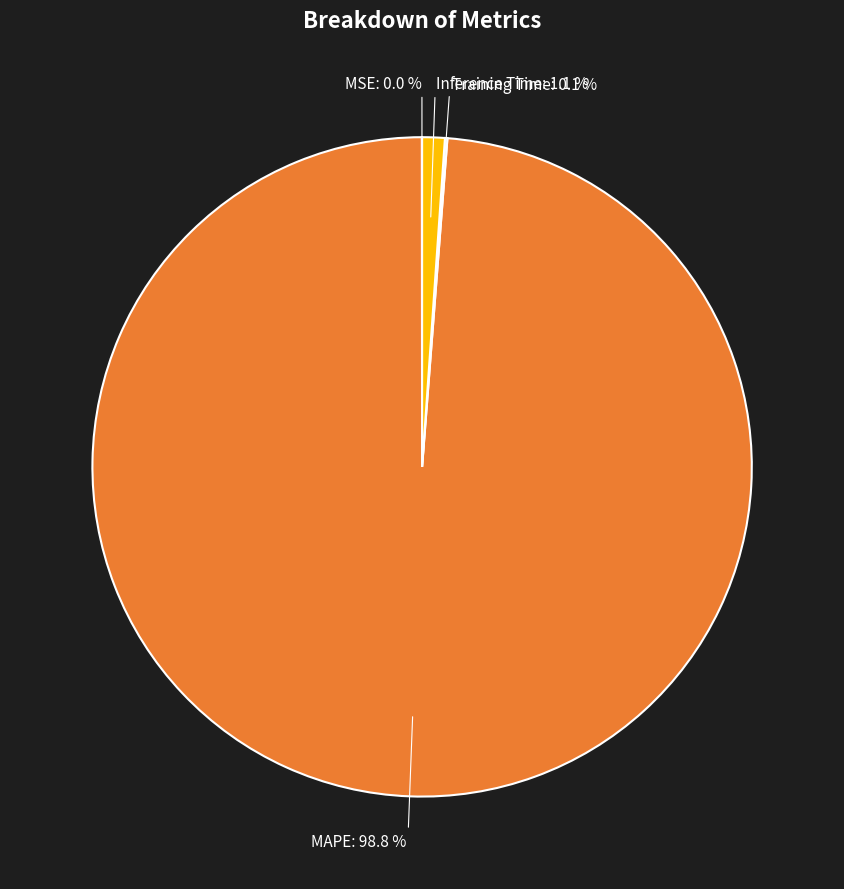

Is there a majority slice in this chart?

Yes